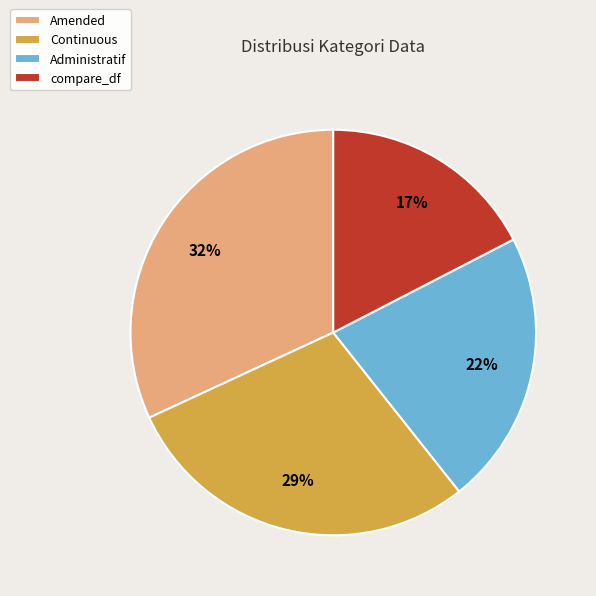

To the nearest percent, what percentage of the pie is Administratif?

22%